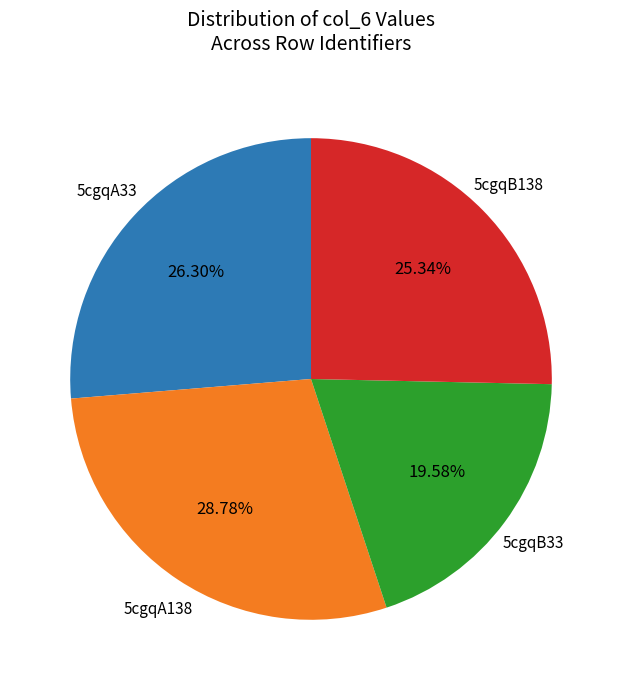

To the nearest percent, what is the average slice percentage?

25%